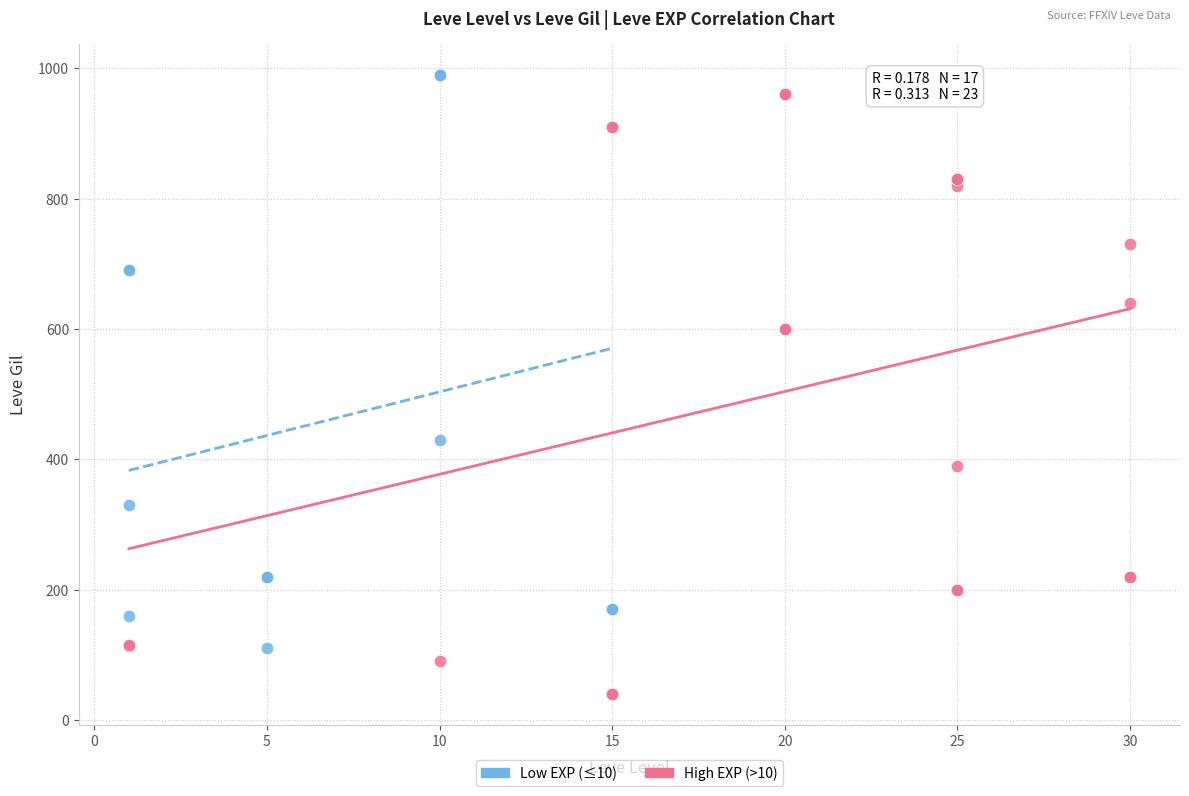

What are all the series names shown in the legend?

Low EXP (≤10), High EXP (>10)